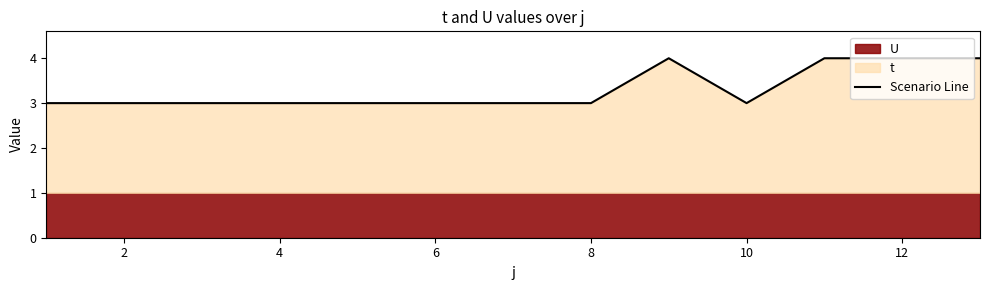

True or false: Scenario Line has a value of 1 at 10.

False